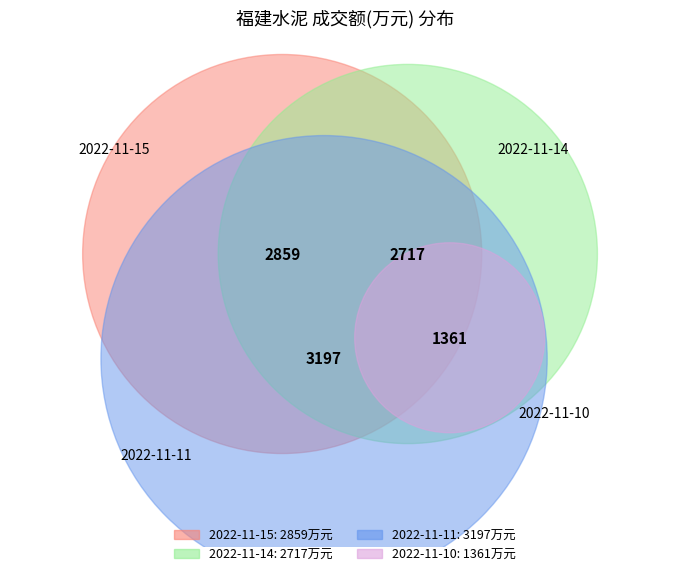

How many segments does this pie chart have?

4